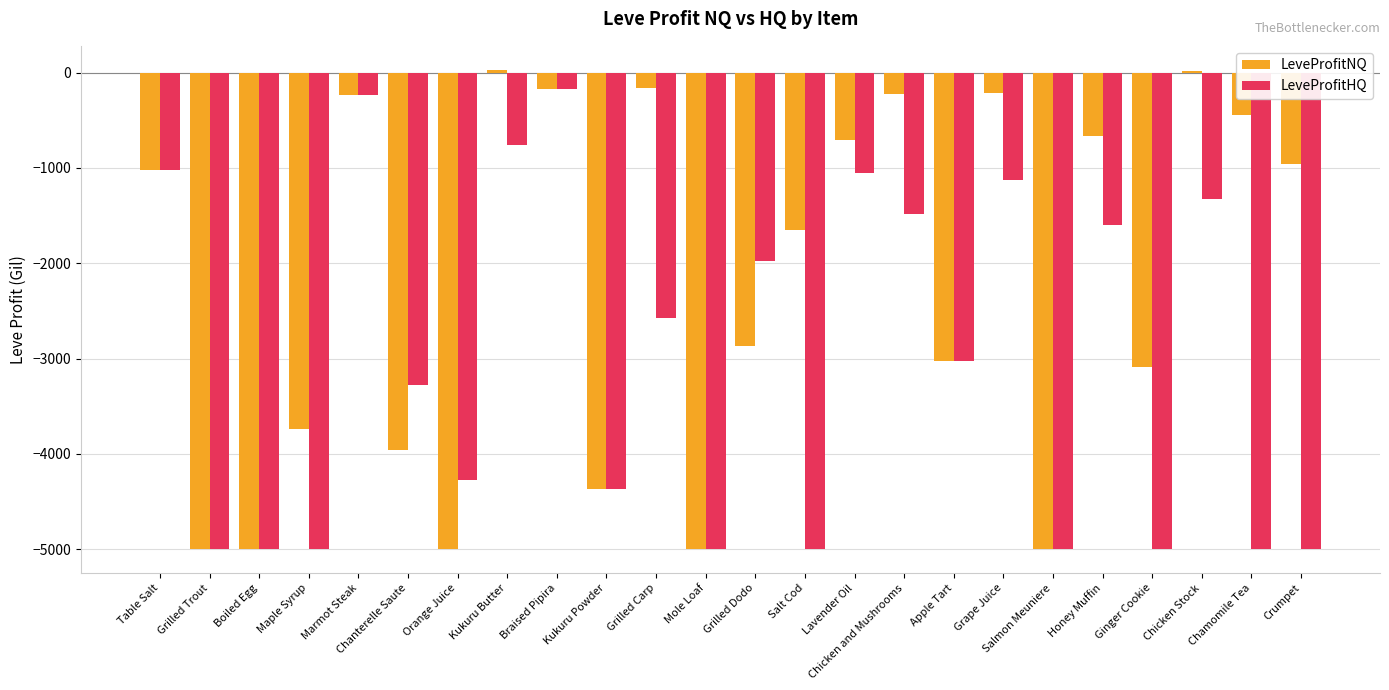

Between Table Salt and Chicken Stock, which series saw the biggest shift?

LeveProfitNQ